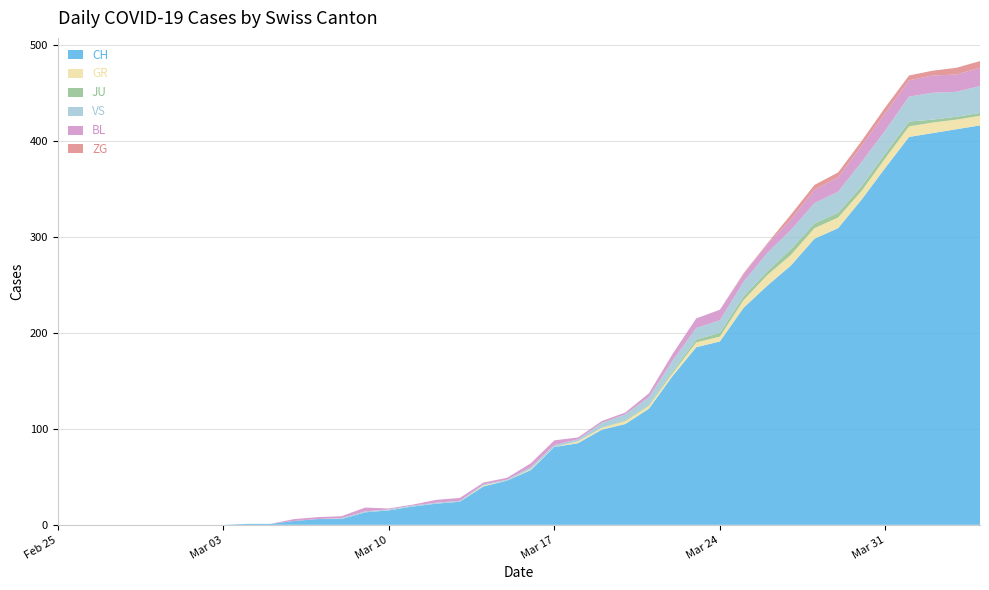

Reading left to right, what are all the values shown in this chart?

CH: 0	0	0	0	0	0	0	0	1	1	4	6	6	13	15	19	22	24	40	46	57	81	85	99	105	121	155	185	191	226	249	270	298	309	339	372	404	408	412	416
GR: 0	0	0	0	0	0	0	0	0	0	0	0	0	0	0	0	0	0	1	0	1	0	2	2	3	3	3	5	5	8	11	11	11	11	9	10	11	11	10	10
JU: 0	0	0	0	0	0	0	0	0	0	0	0	0	0	0	0	0	0	0	0	0	0	0	0	1	1	2	3	4	4	4	6	5	5	5	5	5	3	3	3
VS: 0	0	0	0	0	0	0	0	0	0	0	0	1	1	1	1	1	1	1	1	2	2	2	5	6	8	11	12	13	15	19	20	21	22	25	24	26	28	26	28
BL: 0	0	0	0	0	0	0	0	0	0	2	2	2	4	1	1	3	3	2	2	4	5	2	2	2	4	7	10	11	8	9	11	14	15	17	18	17	18	18	19
ZG: 0	0	0	0	0	0	0	0	0	0	0	0	0	0	0	0	0	0	0	0	0	0	0	0	0	0	0	0	0	1	1	5	5	5	5	6	5	5	7	7